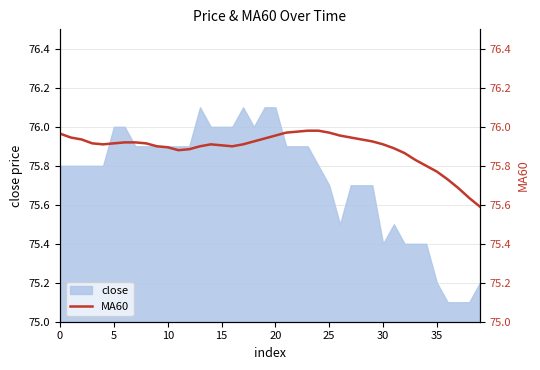

Is it true that close equals 76.0 at 5?

True